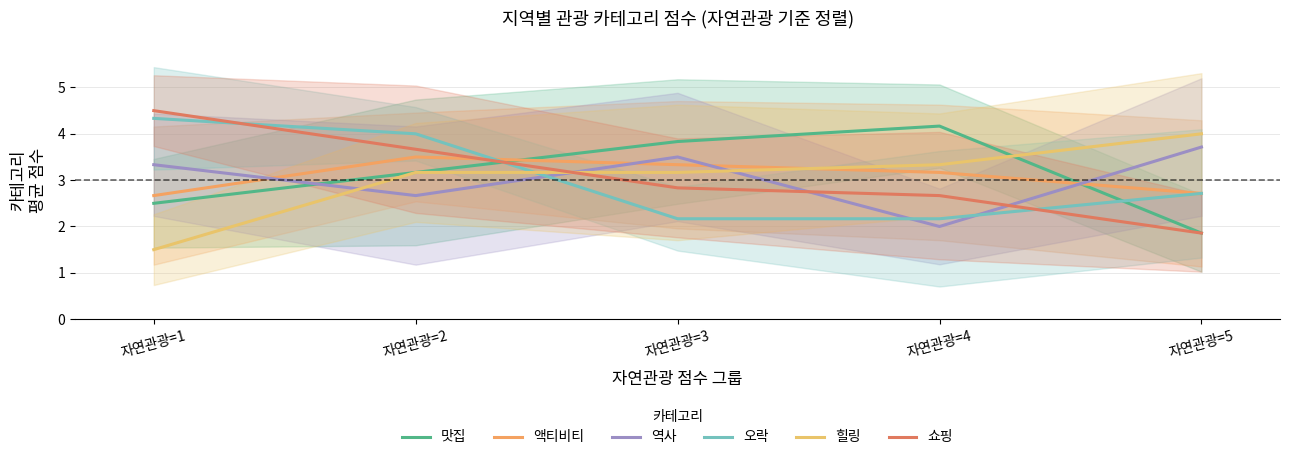

True or false: 오락 has a value of 2.2 at 자연관광=3.

True